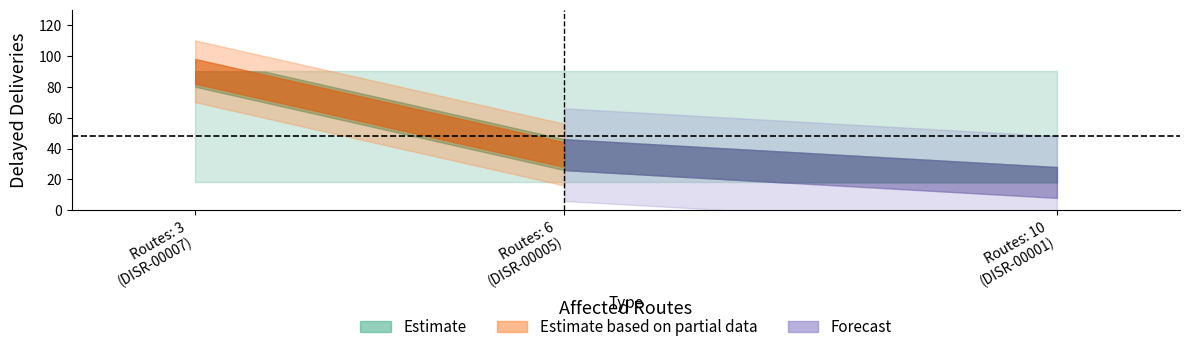

What is the minimum value for Delayed Deliveries?

18